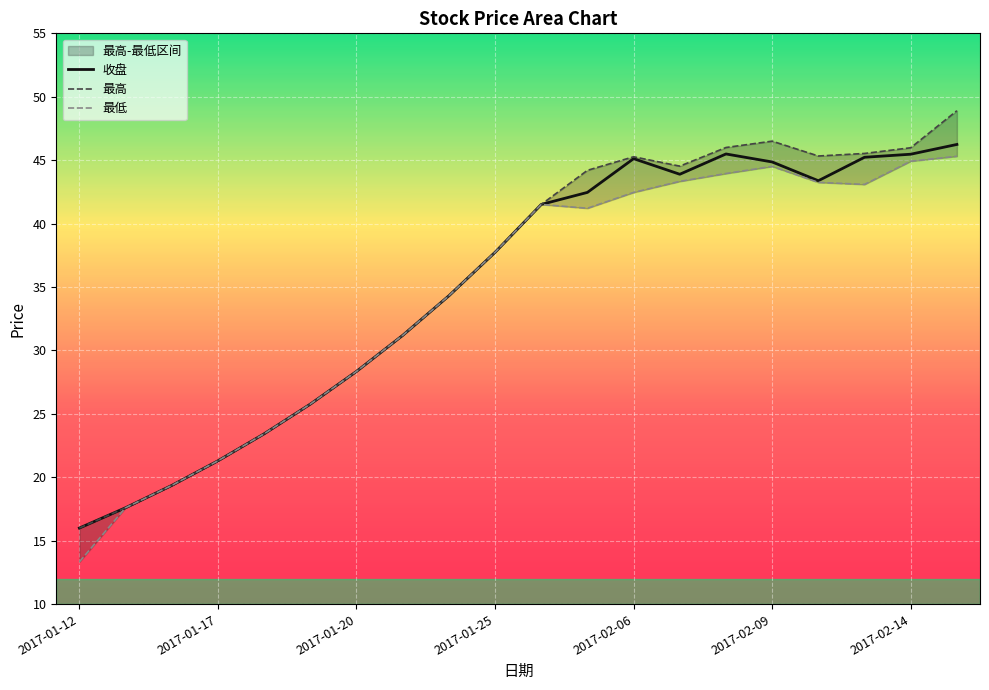

Which series has the largest range (max minus min)?

最高